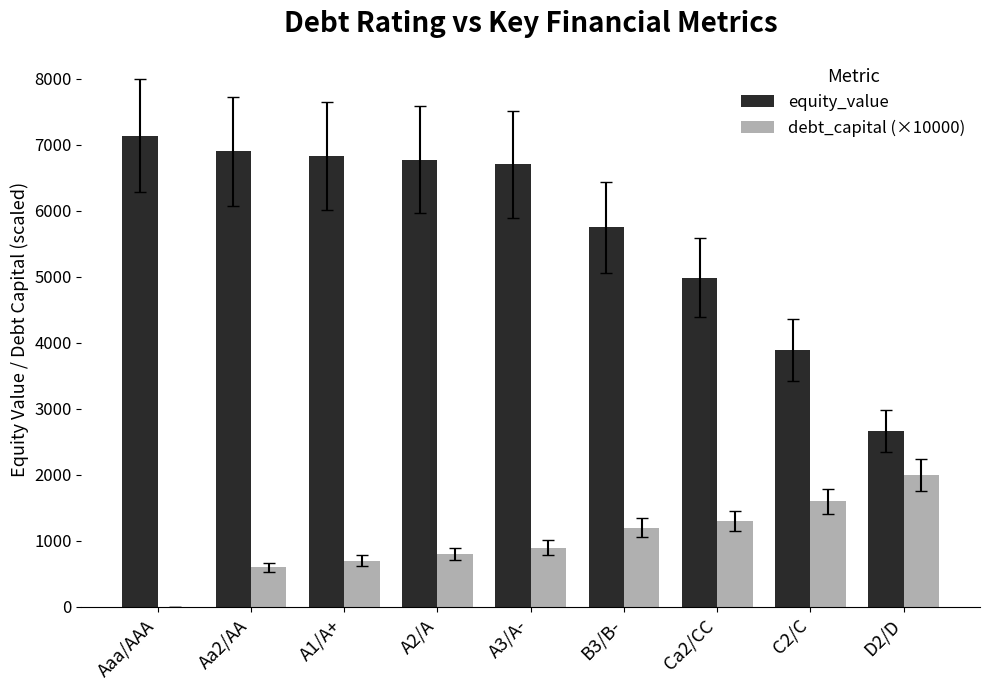

Reading right to left, transcribe all the data shown in this chart.

equity_value: 2659.2	3896.0	4988.1	5751.6	6704.1	6776.1	6836.4	6904.6	7138.8
debt_capital (×10000): 2000.0	1600.0	1300.0	1200.0	900.0	800.0	700.0	600.0	0.0